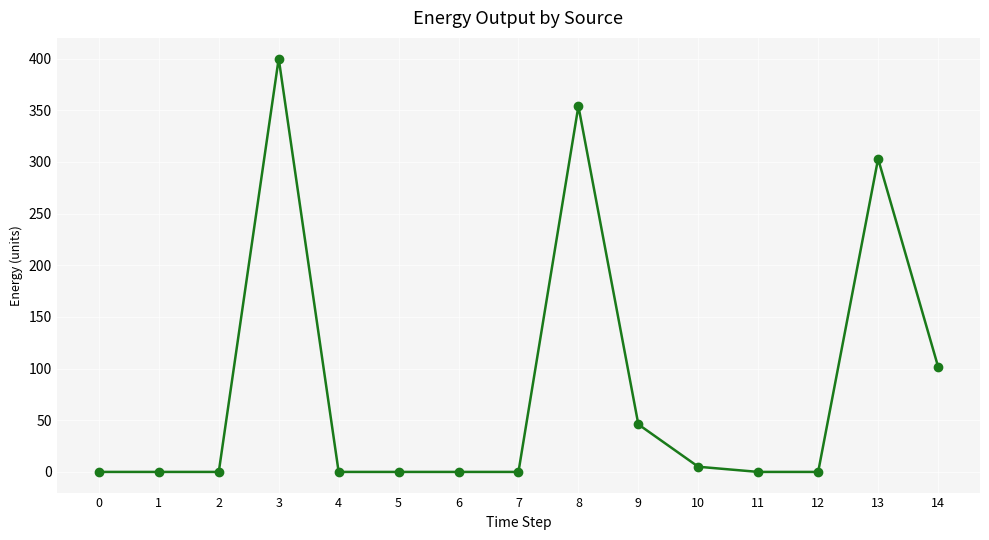

Reading left to right, list all the values displayed in this chart.

0	0	0	400	0	0	0	0	354	46	5	0	0	303	102